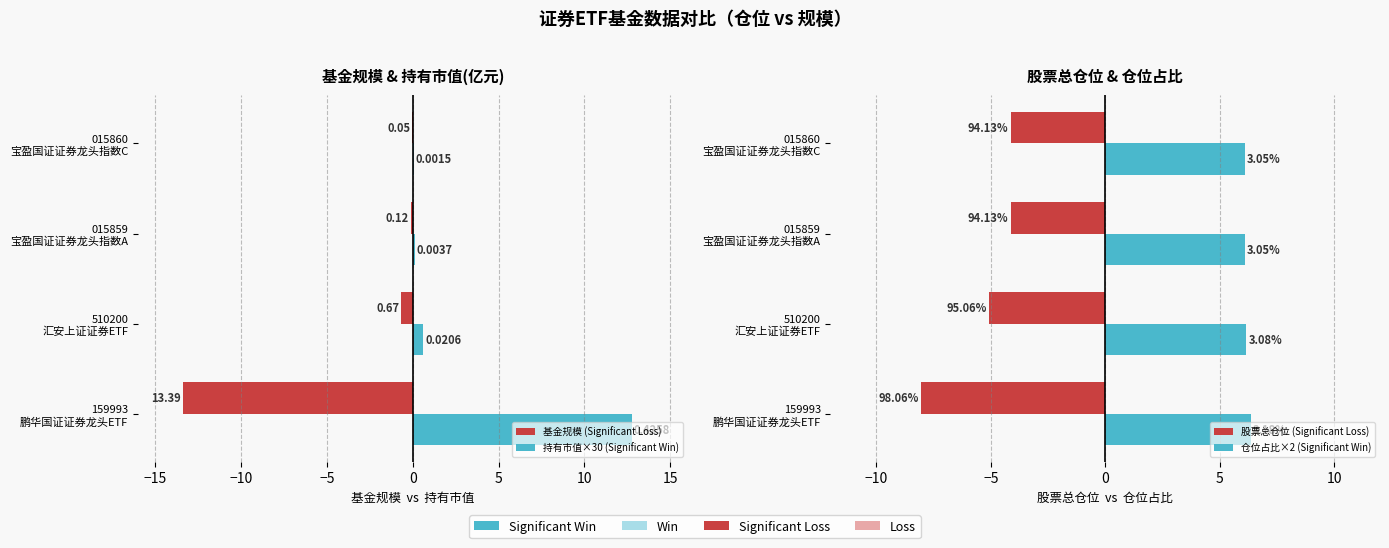

At how many categories does at least one series exceed -2?

4